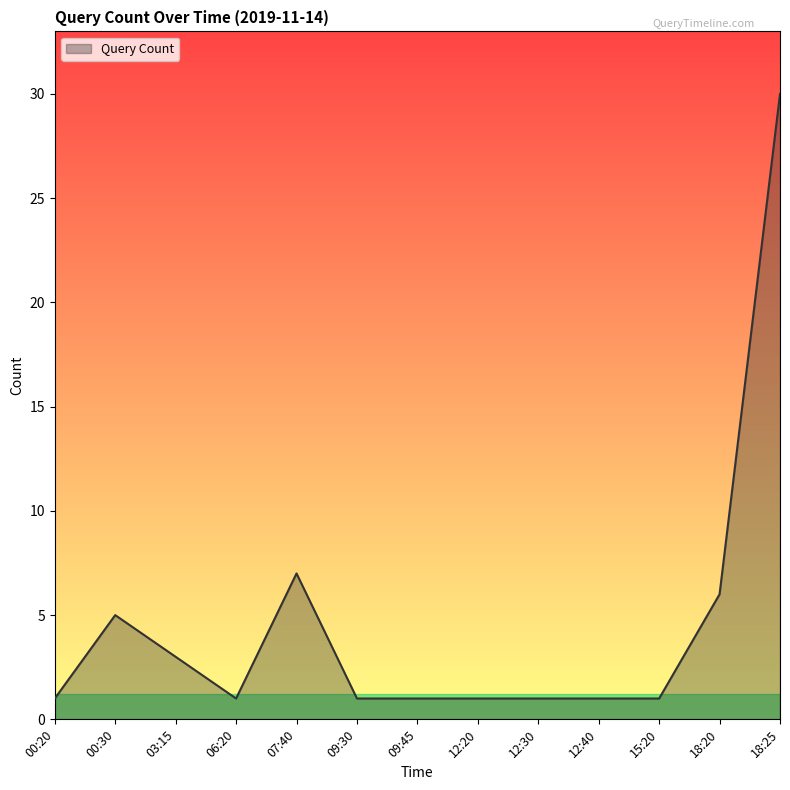

Which category has the highest value across all series?

18:25